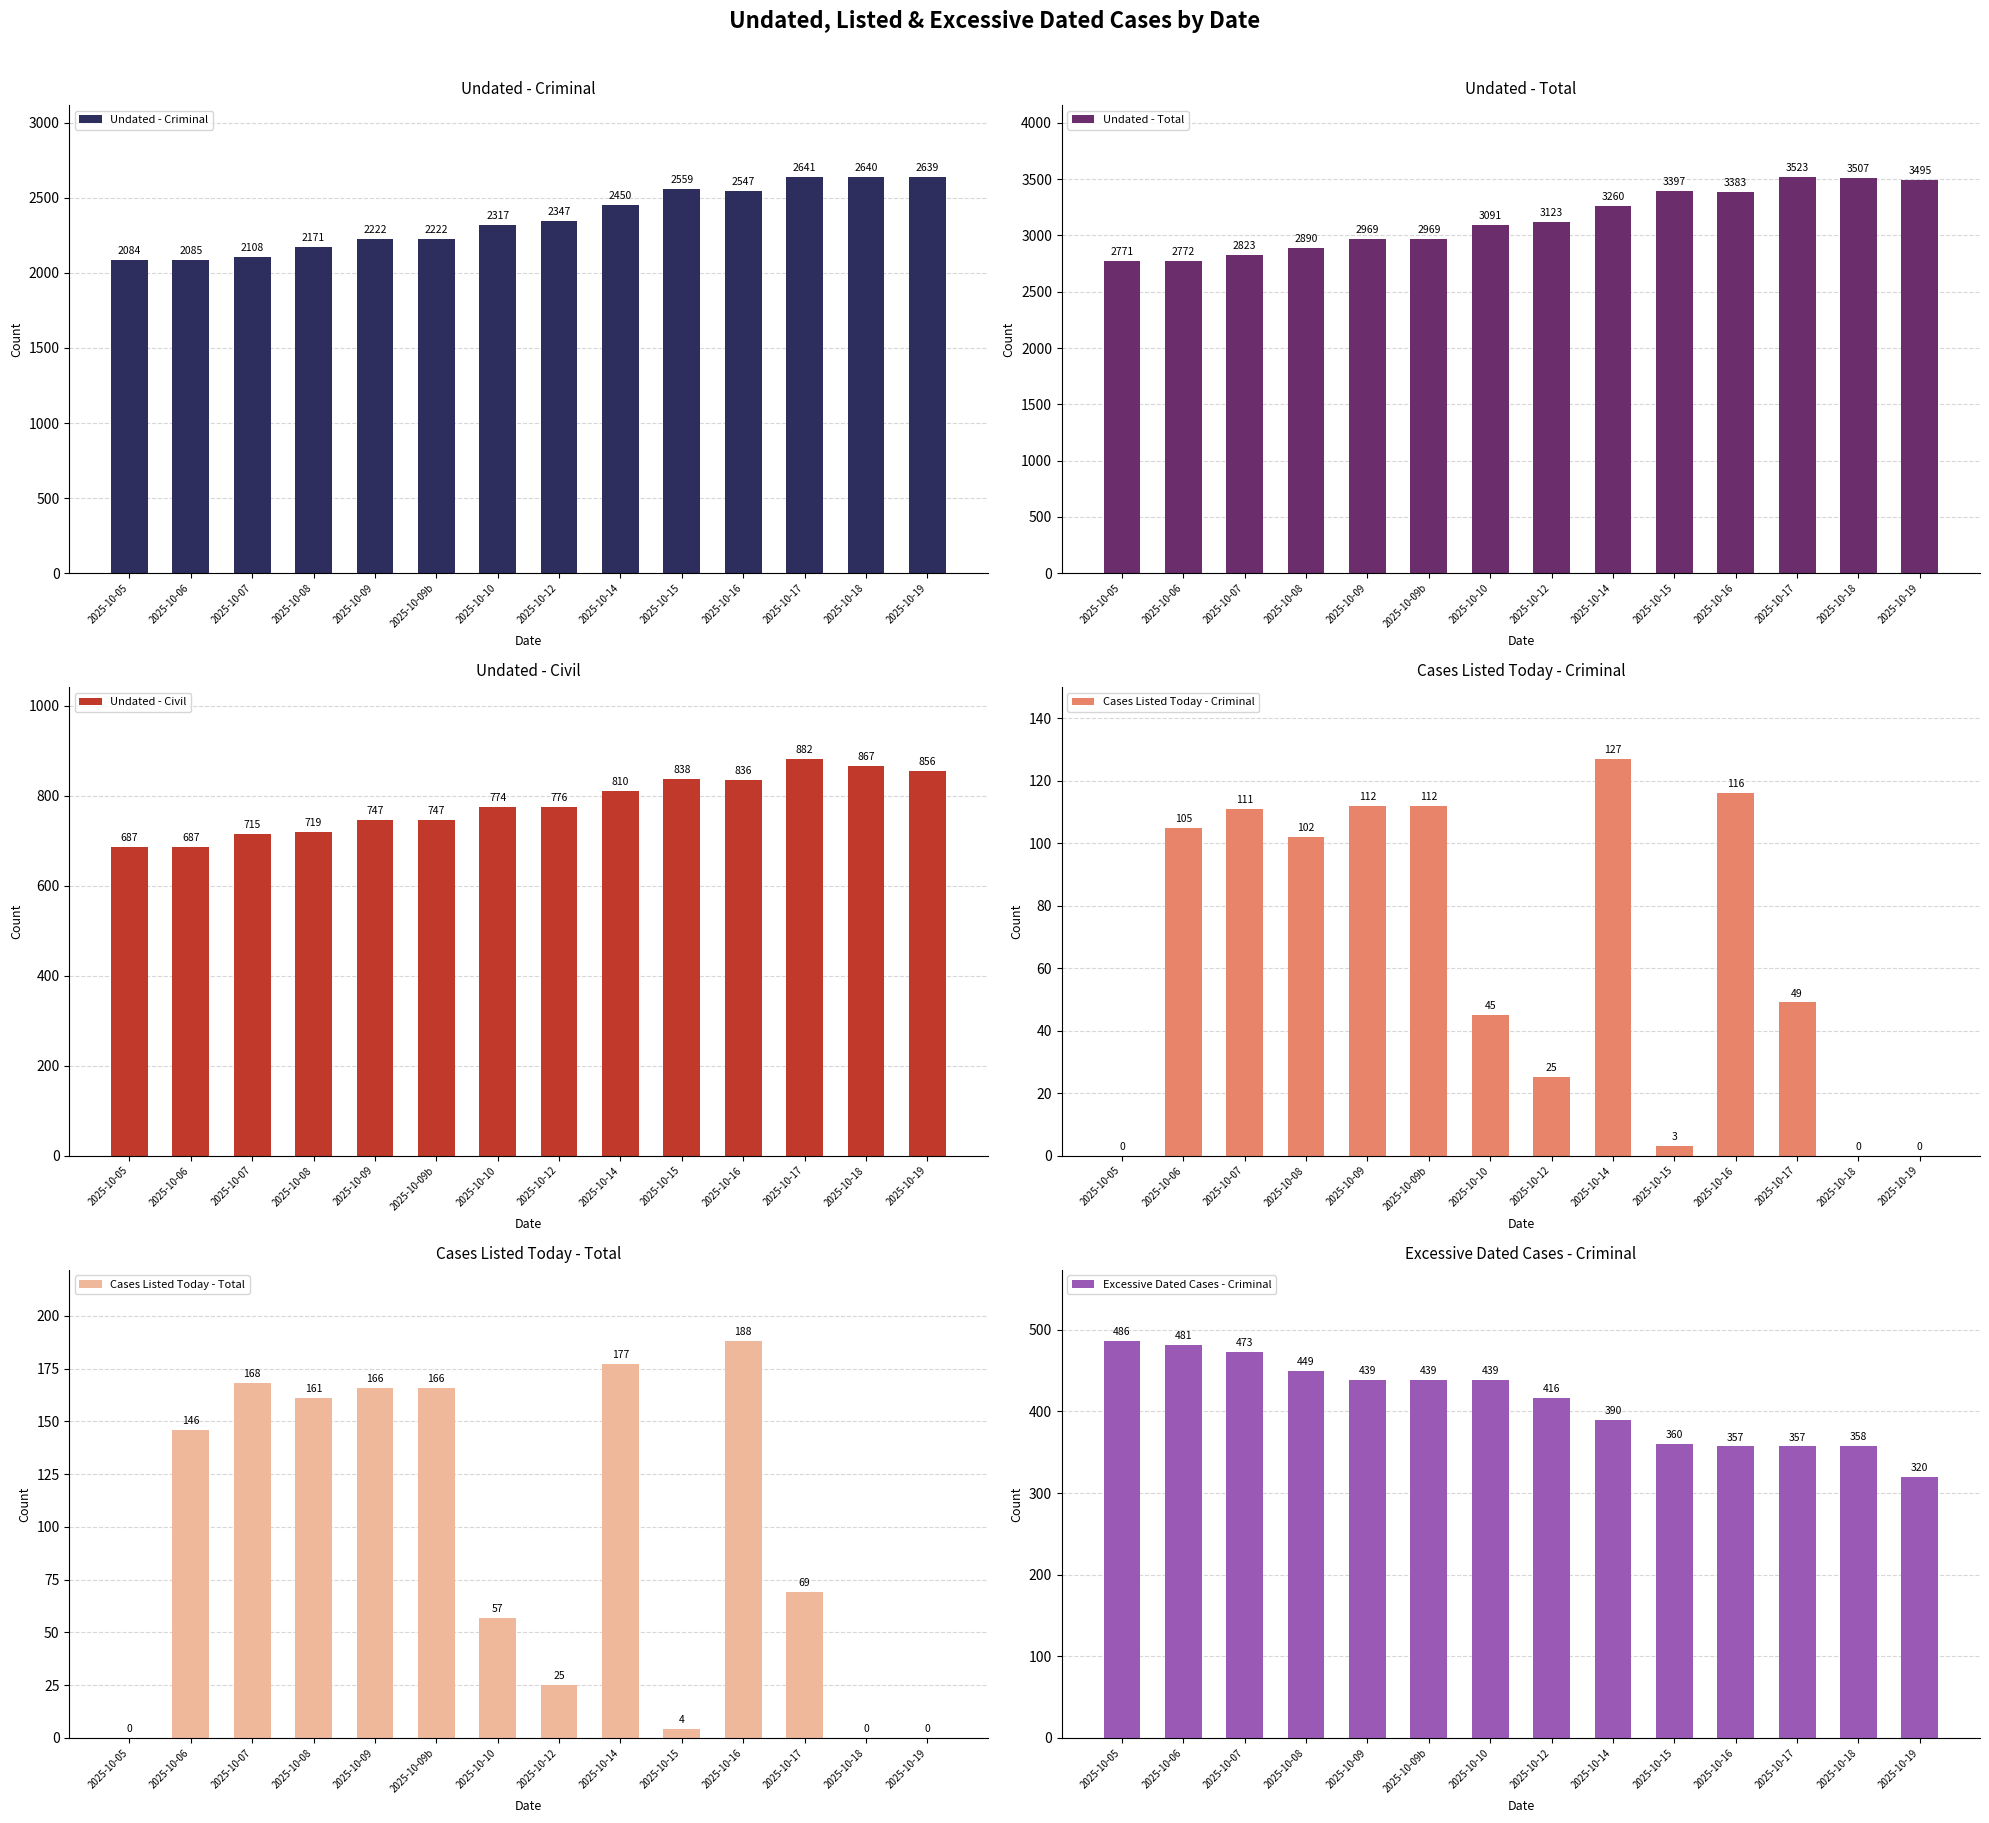

What is the spread (max minus min) of values at 2025-10-12?

3098